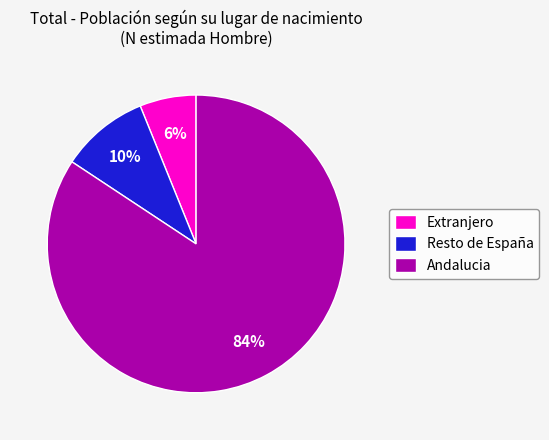

What percentage is the Resto de España slice, to the nearest percent?

10%